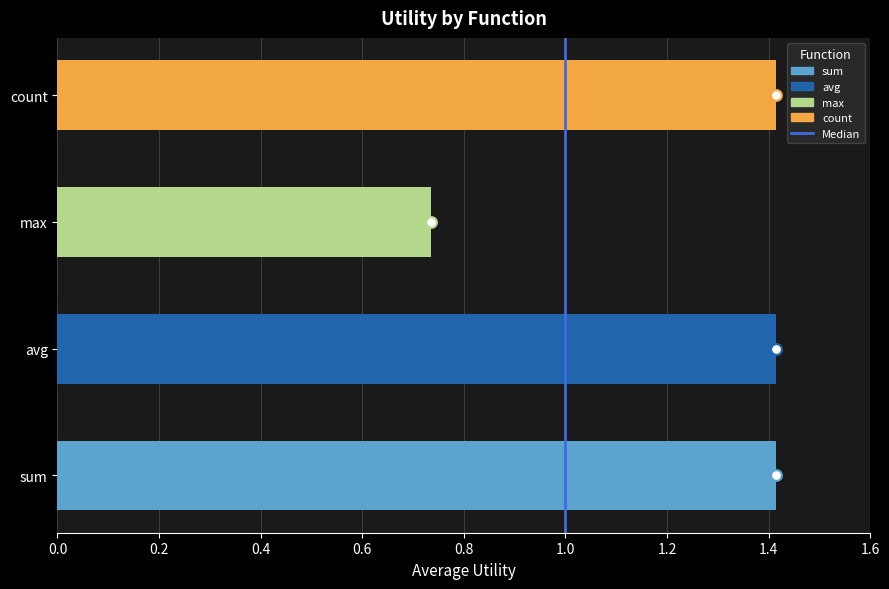

Which has a higher value, 1.0 or 1.0?

1.0